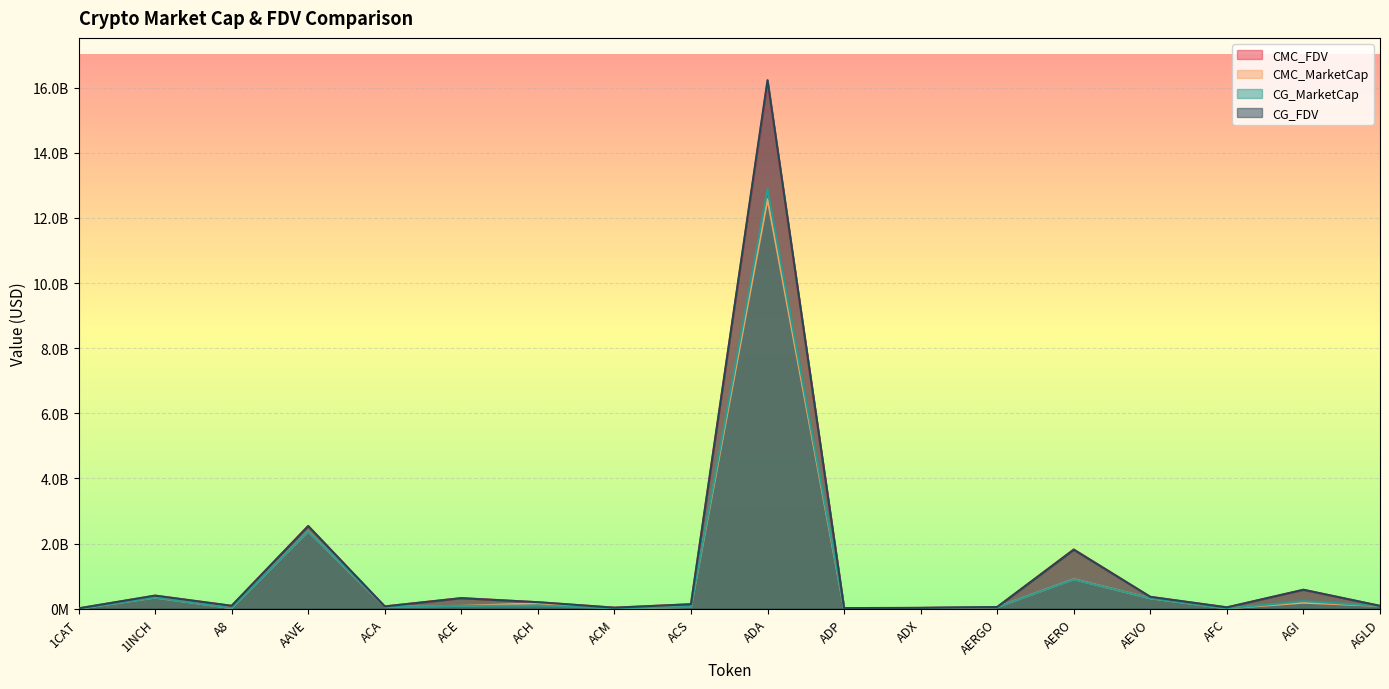

At which category does CG_MarketCap reach its first local peak?

1INCH